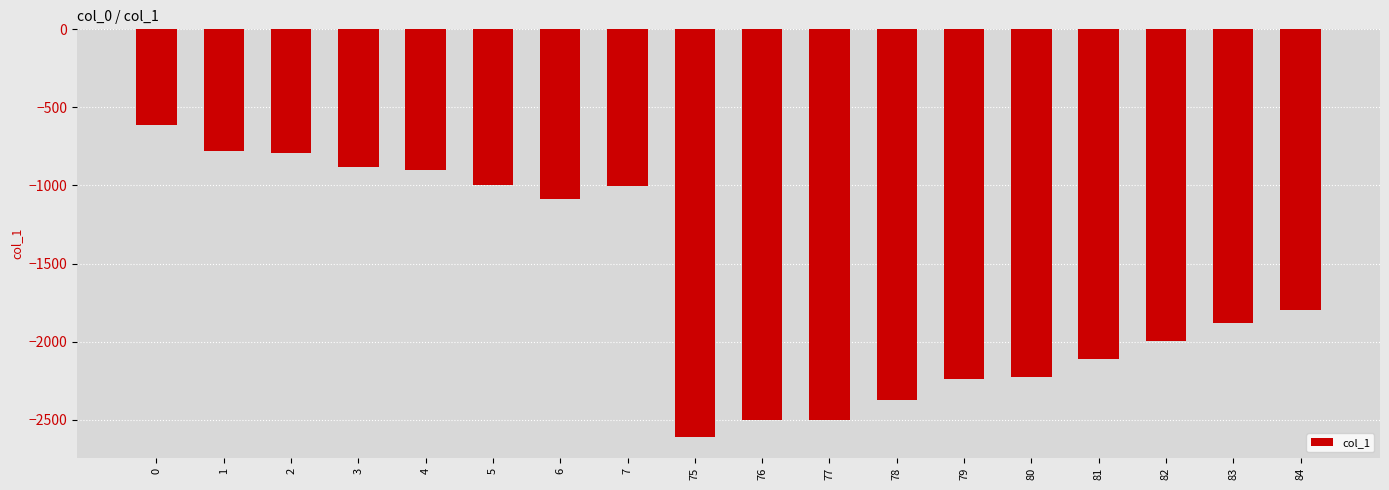

What is the change in value from 7 to 79?

-1235.3